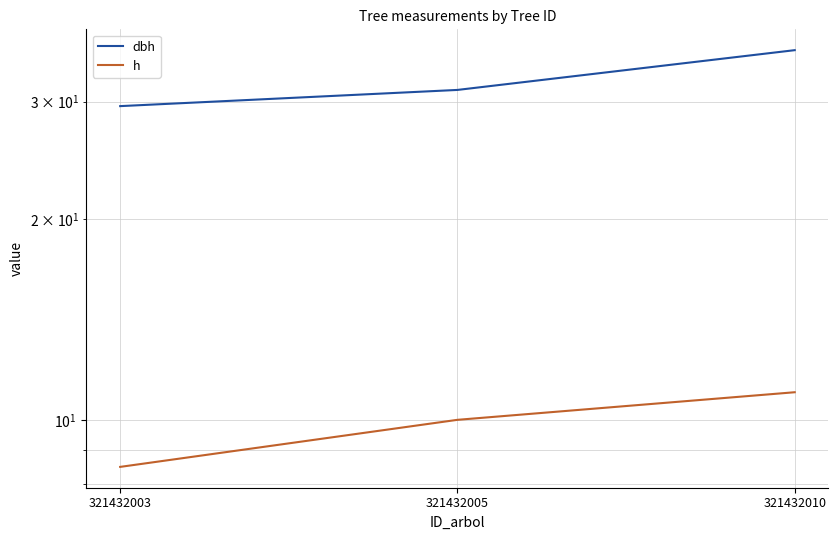

At which category is the sum across all series the highest?

321432010